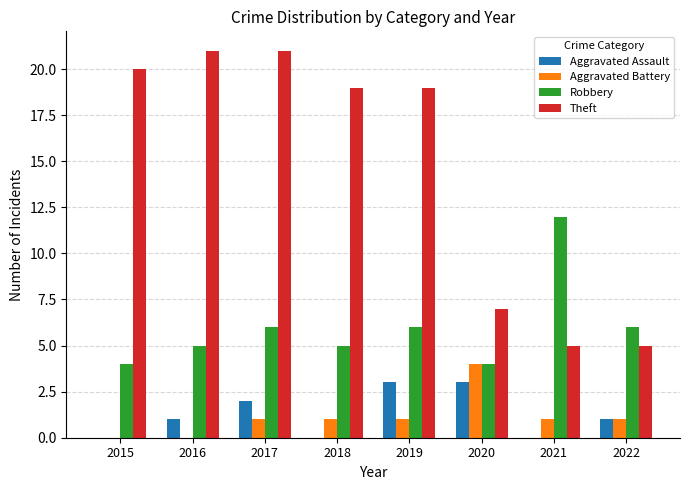

Are the bars horizontal?

No